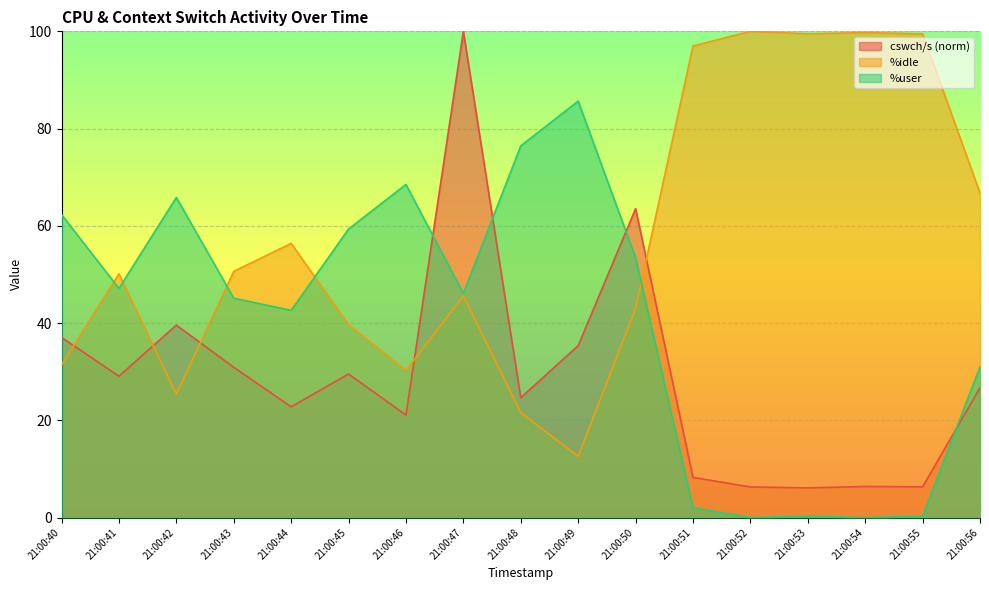

How many distinct data groups are displayed?

3